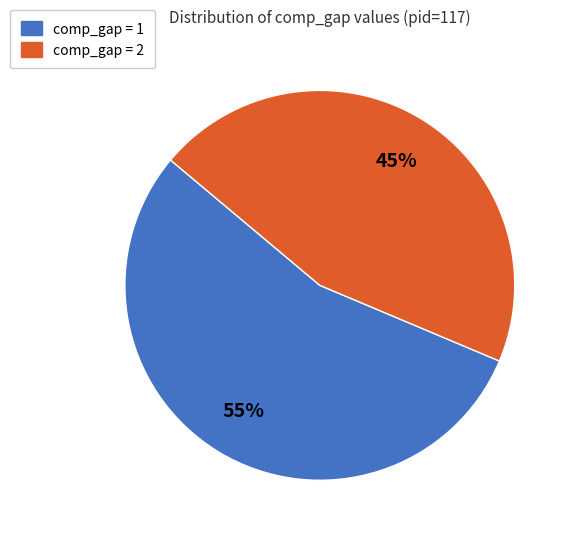

How many segments does this pie chart have?

2